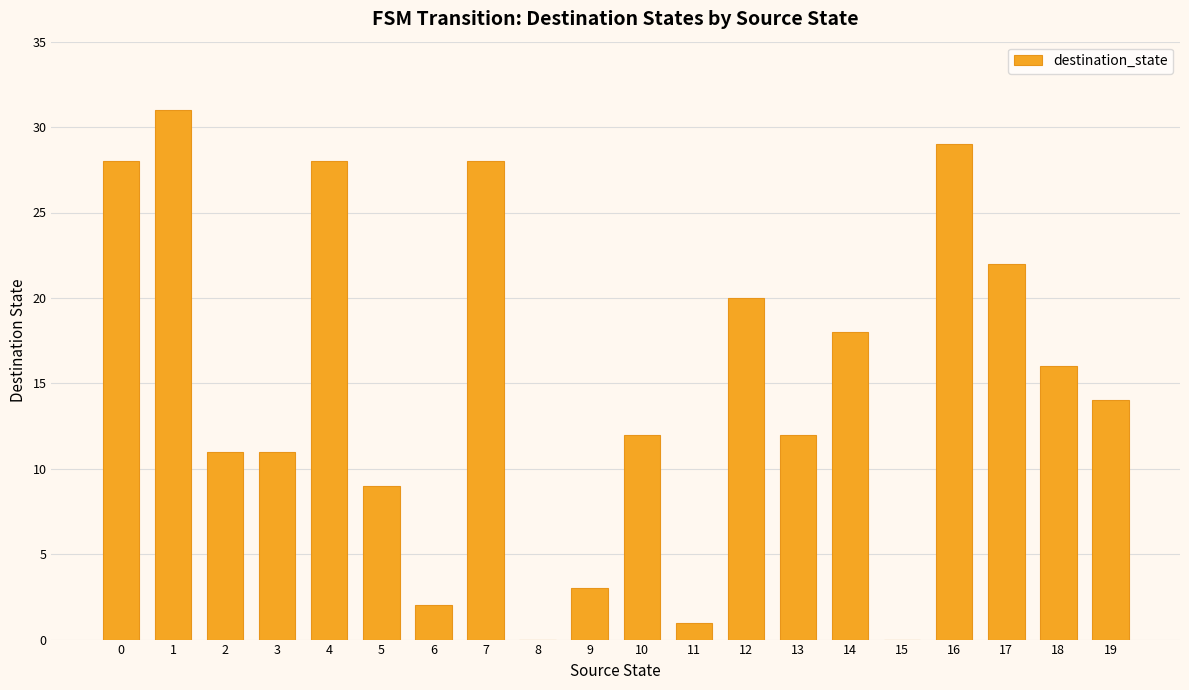

What is the ratio of the value at 12 to the value at 14?

1.1